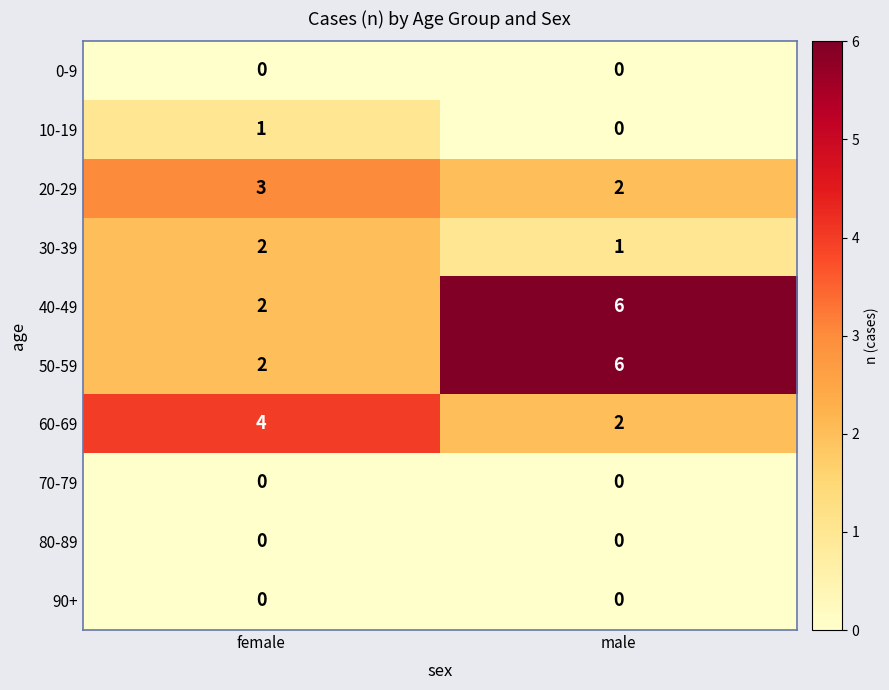

What is the sum of all 50-59 values?

8